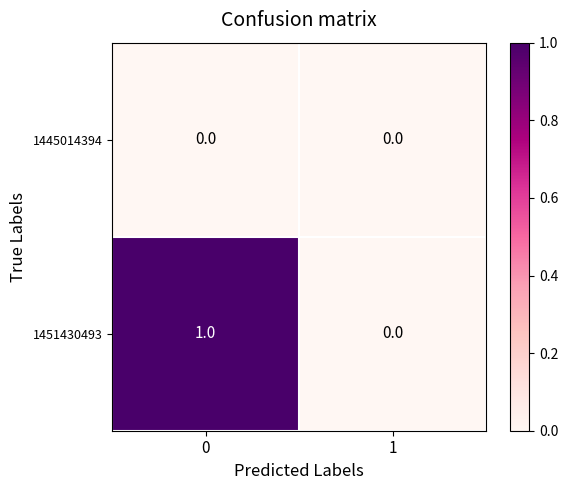

What is the spread (max minus min) of values at 0?

1